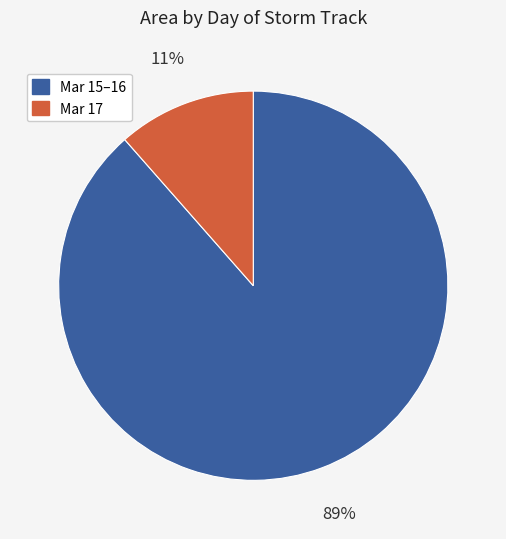

To the nearest percent, what is the average slice percentage?

50%